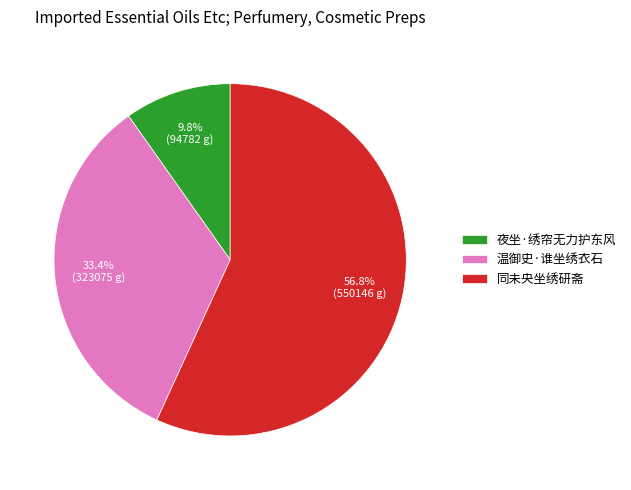

Between 夜坐·绣帘无力护东风 and 同未央坐绣研斋, which is larger?

同未央坐绣研斋